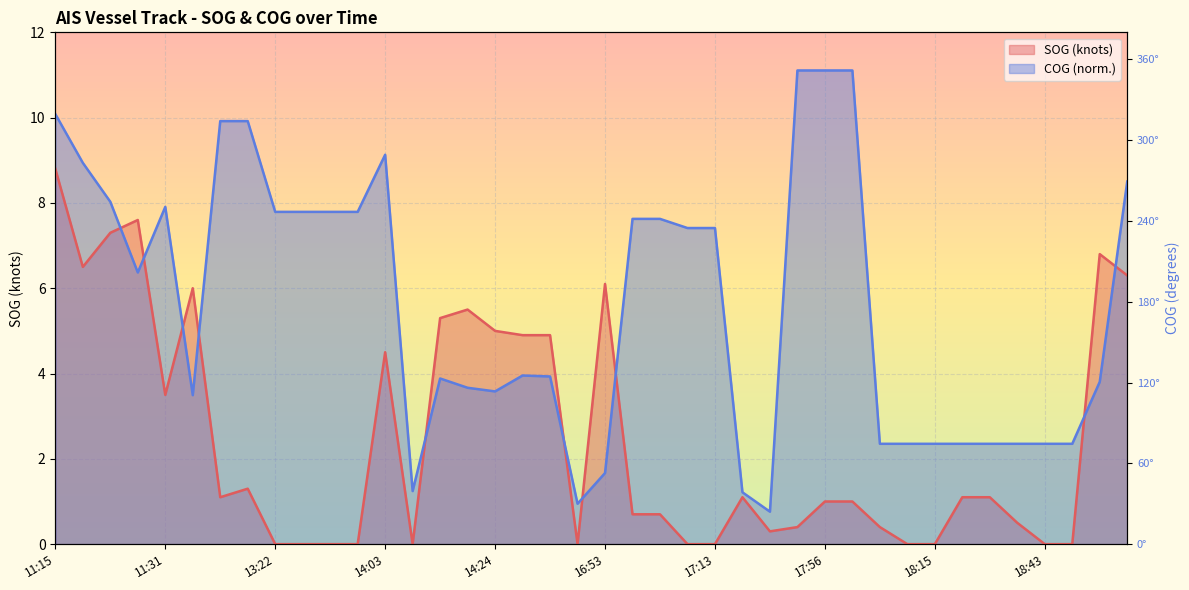

Reading left to right, list all the values displayed in this chart.

SOG: 11:15=8.8	11:20=6.5	11:25=7.3	11:27=7.6	11:31=3.5	11:46=6.0	12:22=1.1	12:25=1.3	13:22=0.0	13:29=0.0	13:40=0.0	13:56=0.0	14:03=4.5	14:13=0.0	14:19=5.3	14:23=5.5	14:24=5.0	14:31=4.9	14:34=4.9	16:38=0.0	16:53=6.1	17:01=0.7	17:07=0.7	17:10=0.0	17:13=0.0	17:17=1.1	17:38=0.3	17:52=0.4	17:56=1.0	17:58=1.0	18:07=0.4	18:11=0.0	18:15=0.0	18:23=1.1	18:26=1.1	18:35=0.5	18:43=0.0	18:47=0.0	18:52=6.8	18:56=6.3
COG: 11:15=10.1	11:20=8.9	11:25=8.0	11:27=6.4	11:31=7.9	11:46=3.5	12:22=9.9	12:25=9.9	13:22=7.8	13:29=7.8	13:40=7.8	13:56=7.8	14:03=9.1	14:13=1.2	14:19=3.9	14:23=3.7	14:24=3.6	14:31=4.0	14:34=3.9	16:38=0.9	16:53=1.7	17:01=7.6	17:07=7.6	17:10=7.4	17:13=7.4	17:17=1.2	17:38=0.8	17:52=11.1	17:56=11.1	17:58=11.1	18:07=2.4	18:11=2.4	18:15=2.4	18:23=2.4	18:26=2.4	18:35=2.4	18:43=2.4	18:47=2.4	18:52=3.8	18:56=8.5